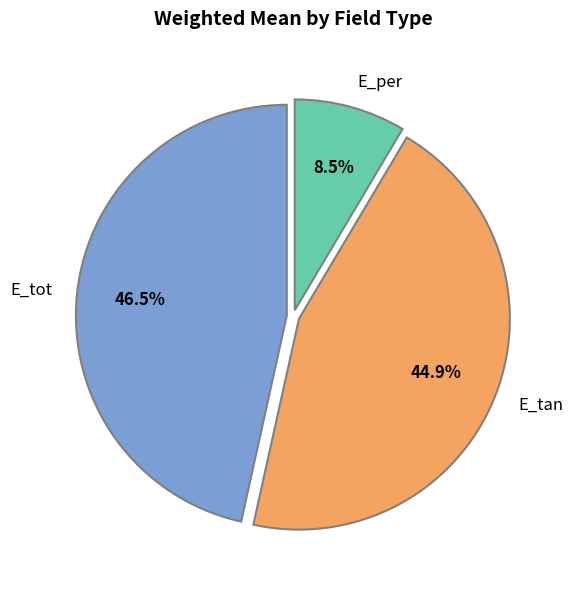

What percentage is the E_tan slice, to the nearest percent?

45%